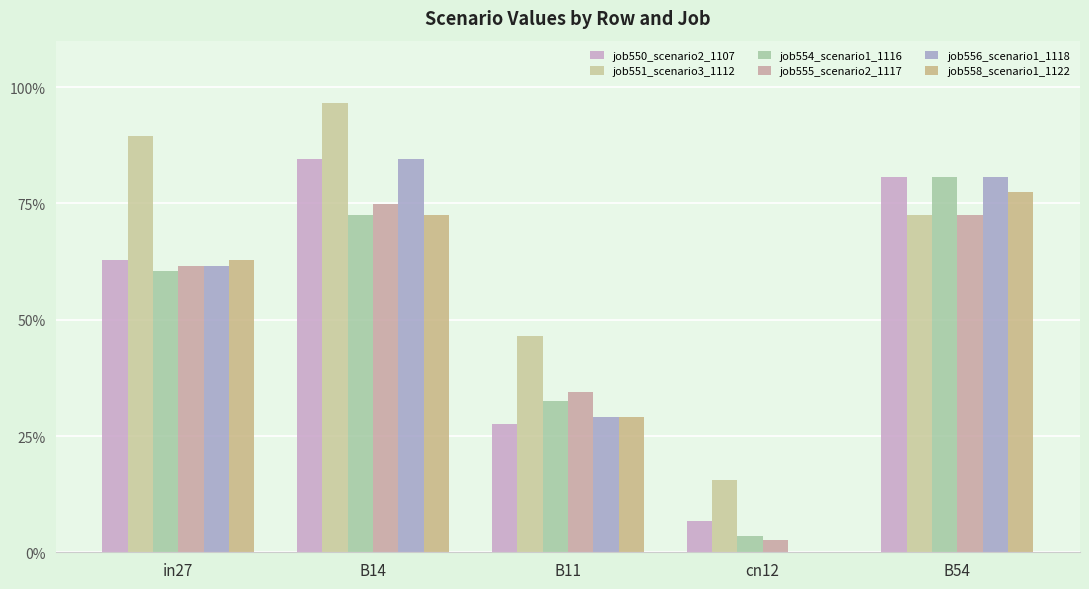

At which label does job558_scenario1_1122 reach its peak?

B54